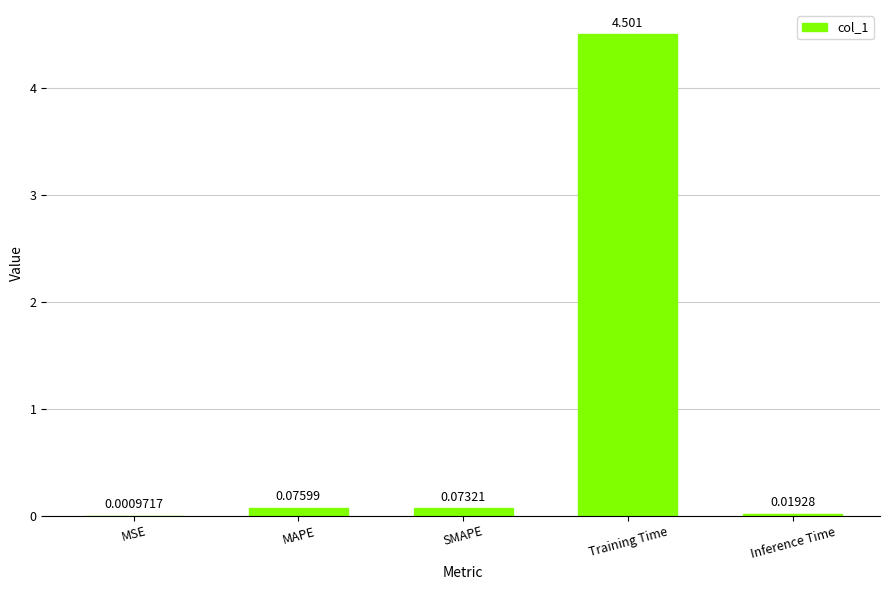

What is the difference between the values at MSE and Training Time?

4.5